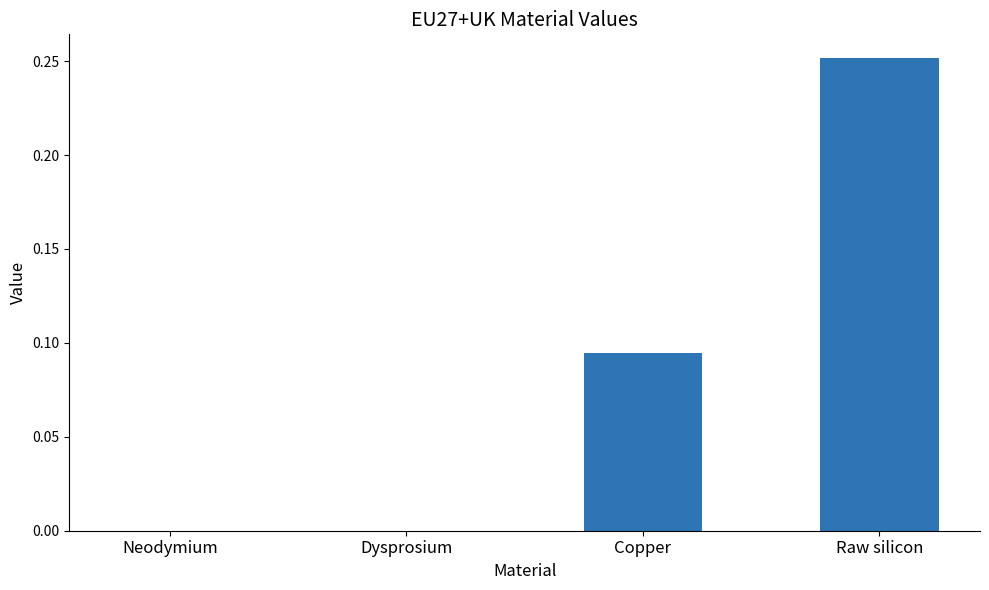

How many series are shown in this chart?

1